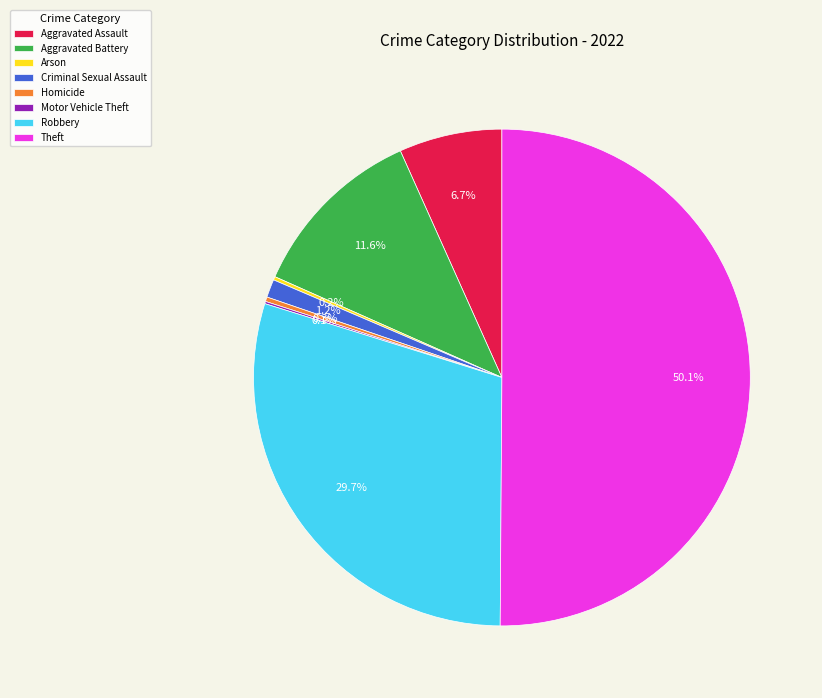

Which slice represents more than half of the pie?

Theft